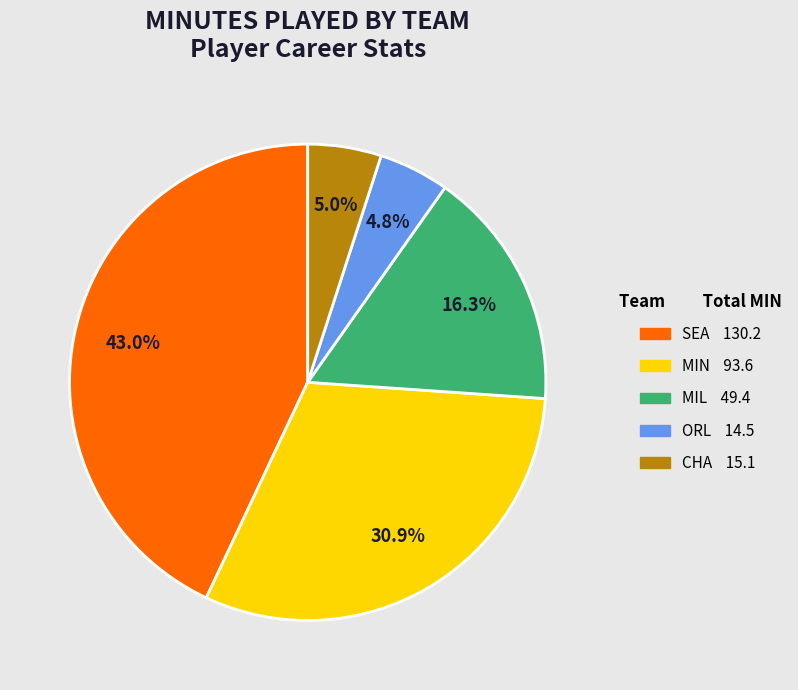

How many slices are in this pie chart?

5